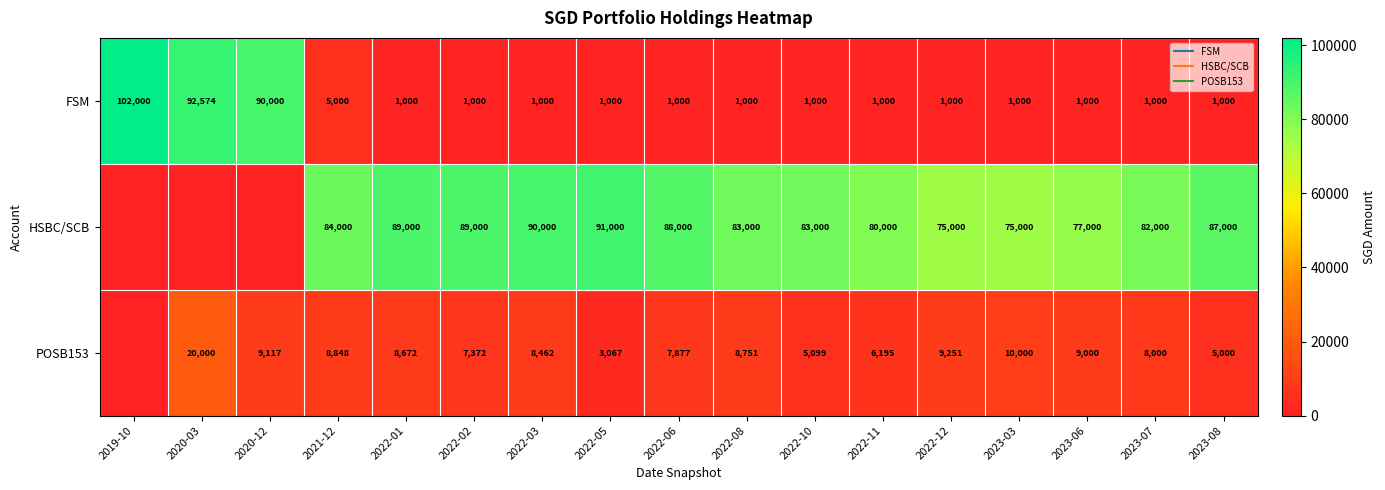

True or false: FSM has a value of 5000 at 2021-12.

True